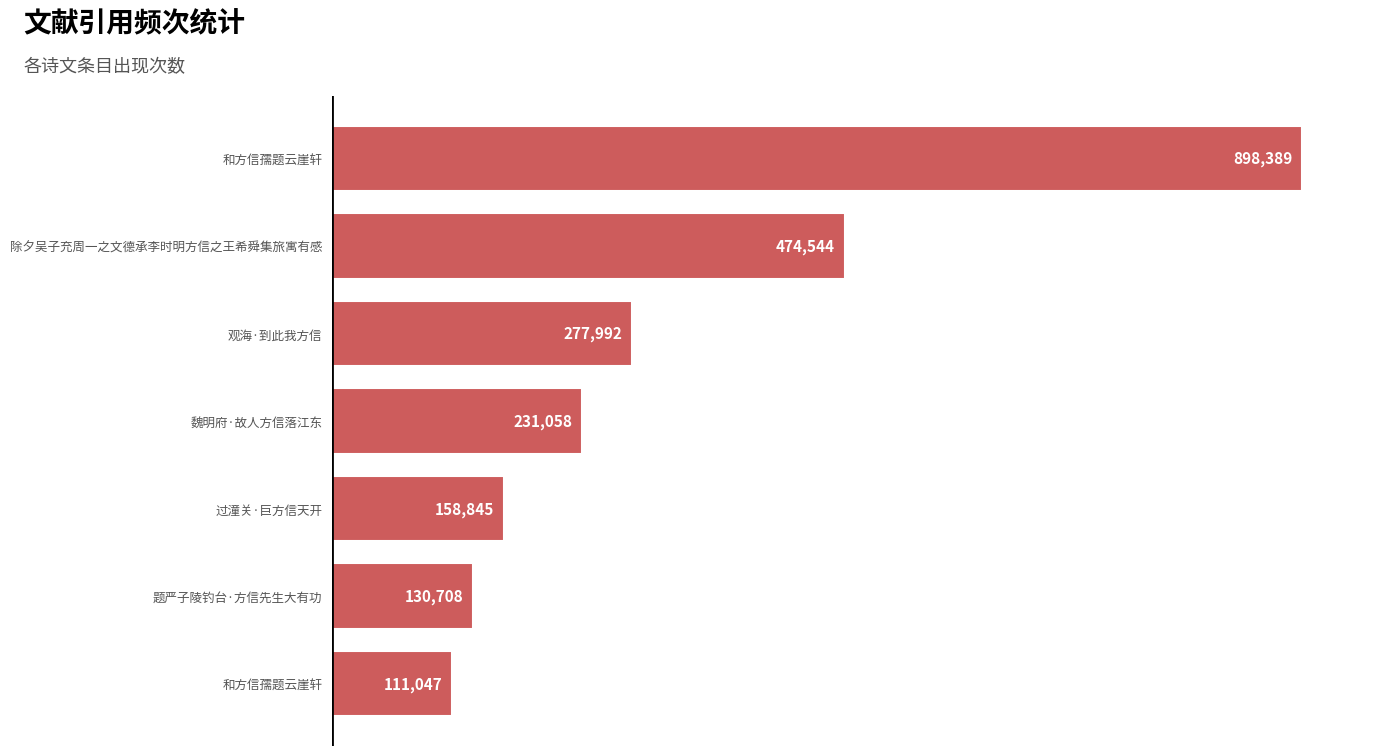

How many categories are shown in the chart?

7